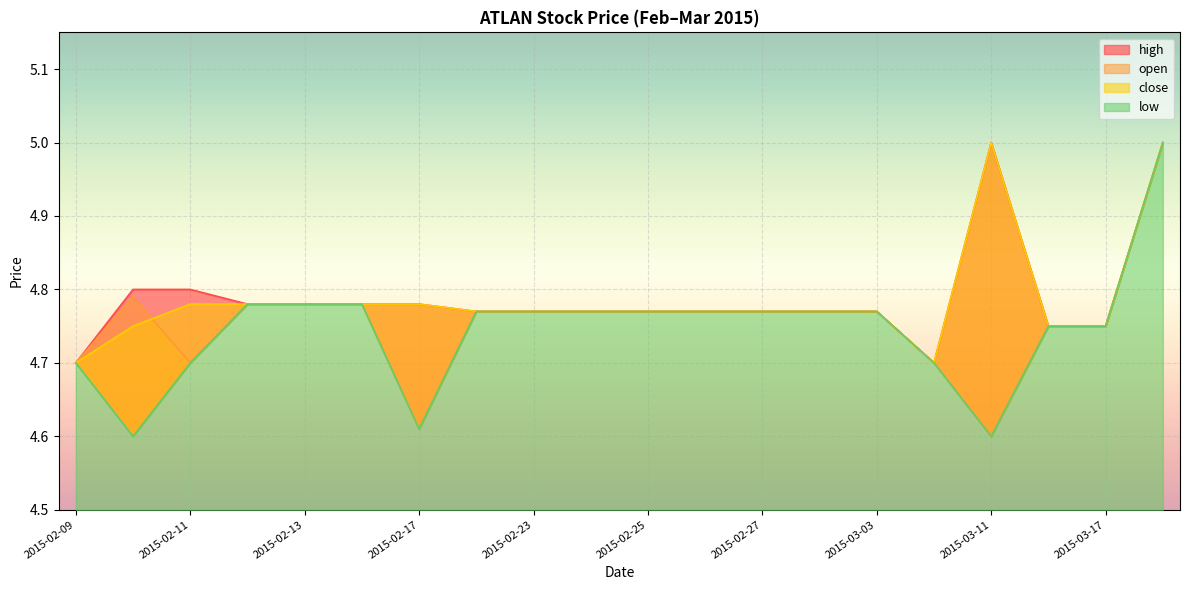

Reading right to left, what are all the values shown in this chart?

open: 5.0	4.8	4.8	4.6	4.7	4.8	4.8	4.8	4.8	4.8	4.8	4.8	4.8	4.6	4.8	4.8	4.8	4.7	4.8	4.7
high: 5.0	4.8	4.8	5.0	4.7	4.8	4.8	4.8	4.8	4.8	4.8	4.8	4.8	4.8	4.8	4.8	4.8	4.8	4.8	4.7
low: 5.0	4.8	4.8	4.6	4.7	4.8	4.8	4.8	4.8	4.8	4.8	4.8	4.8	4.6	4.8	4.8	4.8	4.7	4.6	4.7
close: 5.0	4.8	4.8	5.0	4.7	4.8	4.8	4.8	4.8	4.8	4.8	4.8	4.8	4.8	4.8	4.8	4.8	4.8	4.8	4.7